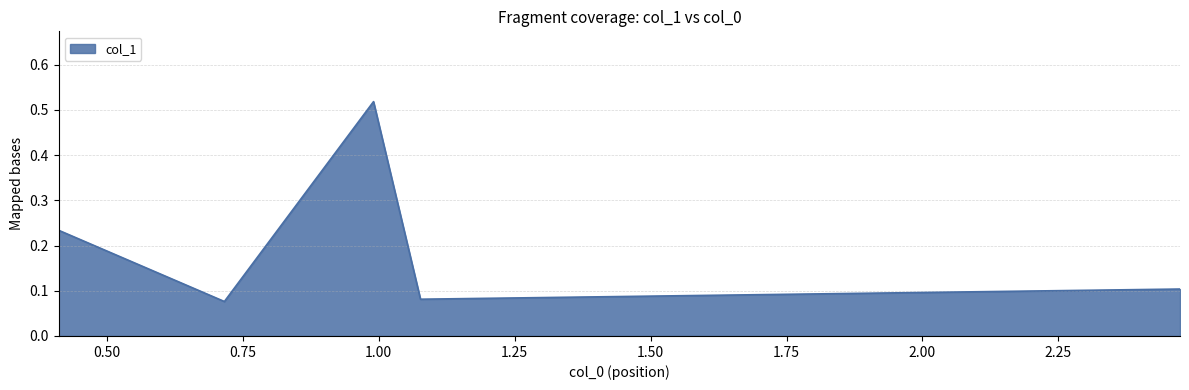

What is the difference between the maximum and minimum values?

0.4